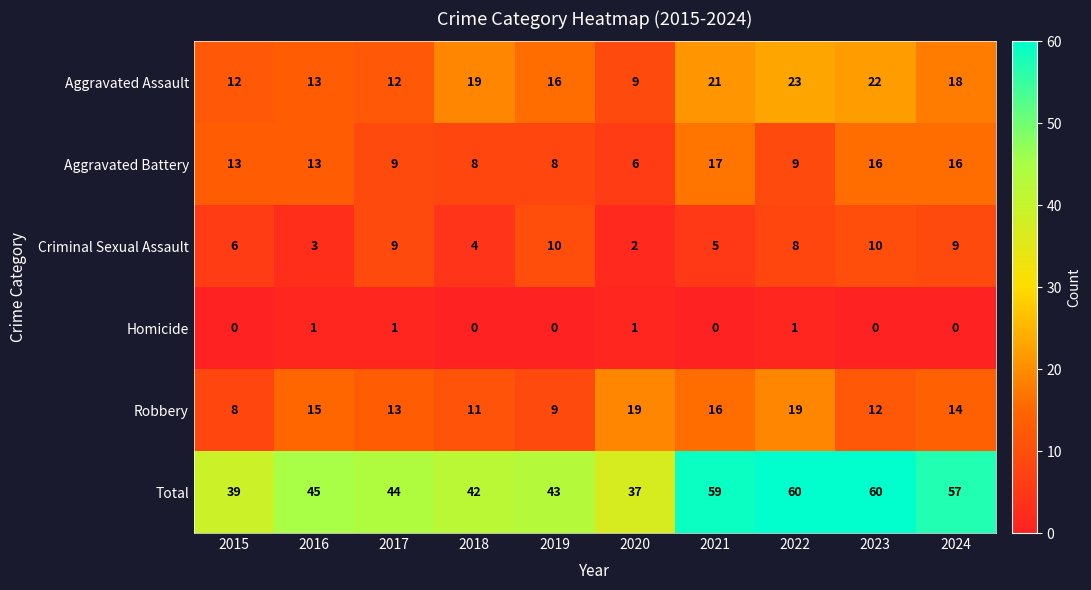

What value does the Total series have at 2019?

43